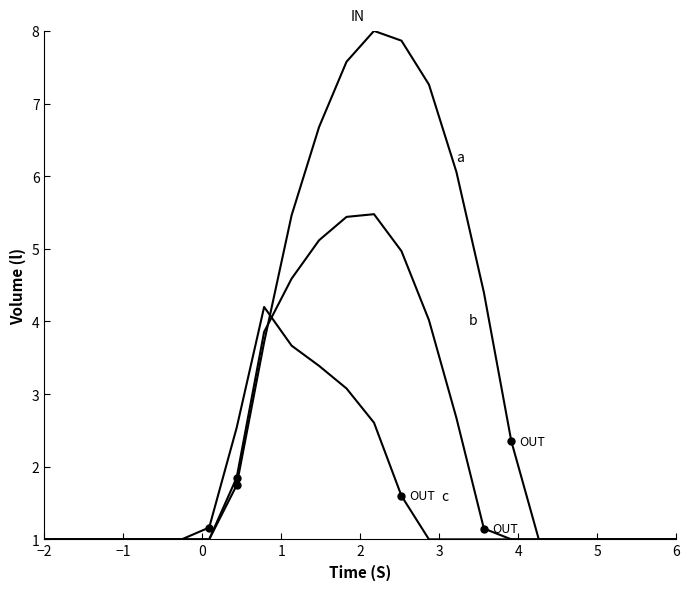

Does the chart display data point markers on the line(s)?

No